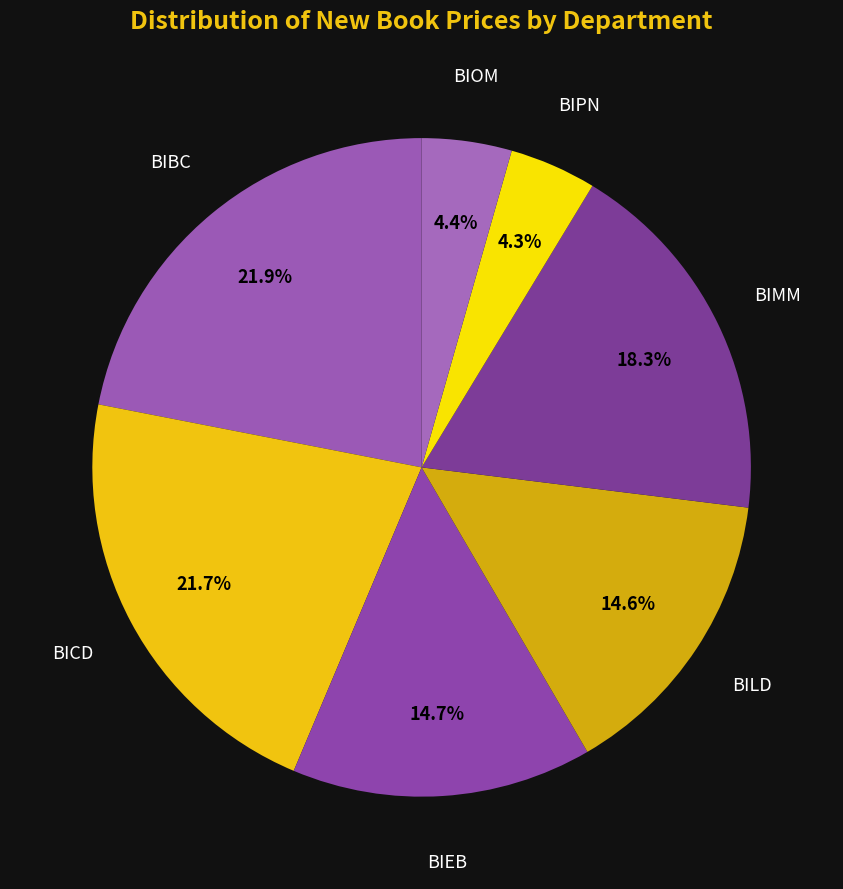

Which has a higher value, BIEB or BICD?

BICD